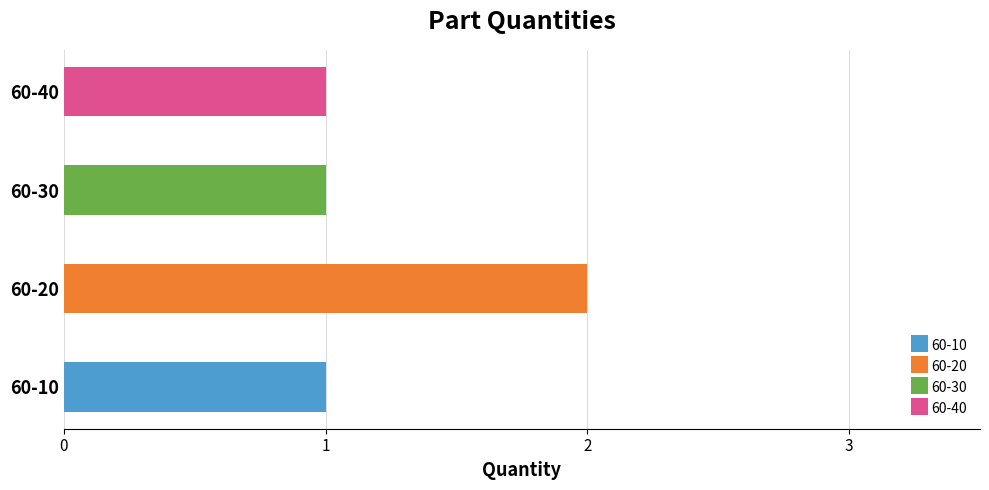

Which label corresponds to the smallest value in the chart?

60-10